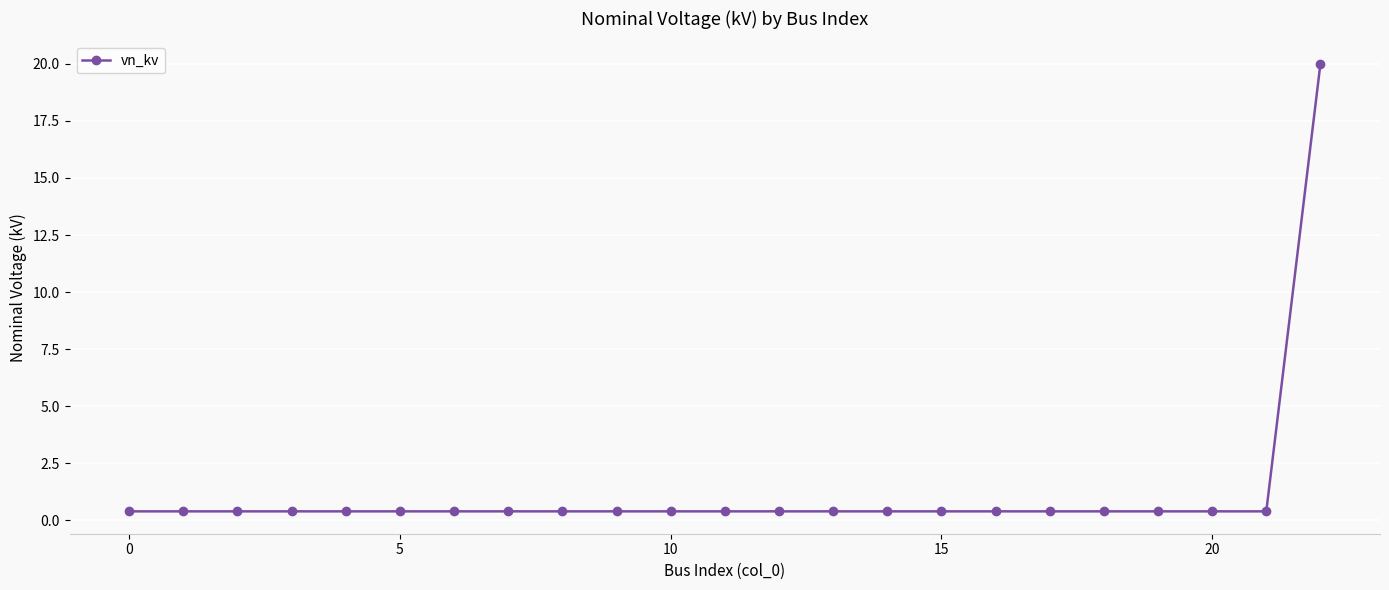

Reading left to right, extract all data points from this chart.

0.4	0.4	0.4	0.4	0.4	0.4	0.4	0.4	0.4	0.4	0.4	0.4	0.4	0.4	0.4	0.4	0.4	0.4	0.4	0.4	0.4	0.4	20.0